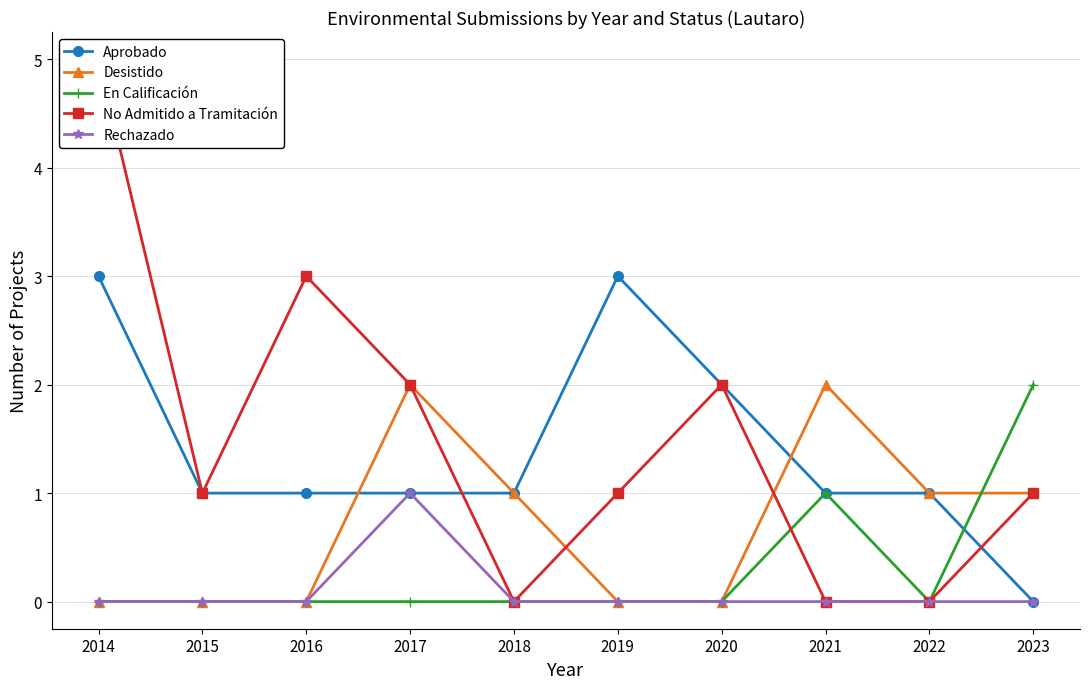

Rank the series at 2020 from lowest to highest value.

Desistido, En Calificación, Rechazado, Aprobado, No Admitido a Tramitación